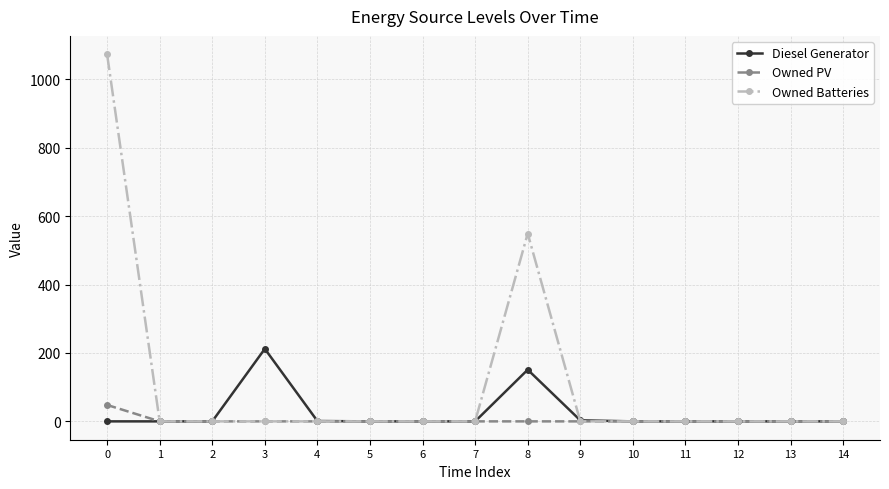

Between 8 and 12, which series saw the biggest shift?

Owned Batteries